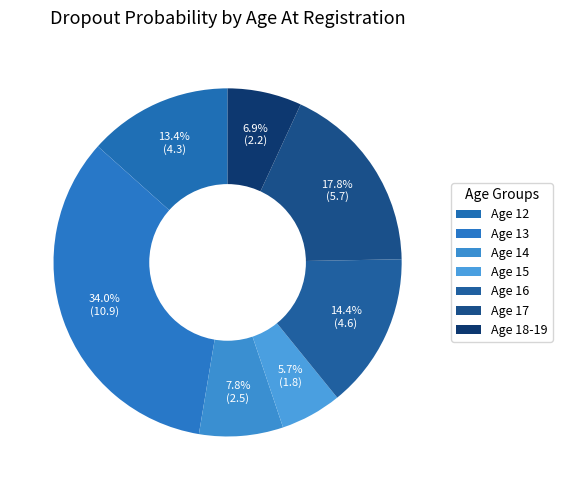

Is there a majority slice in this chart?

No